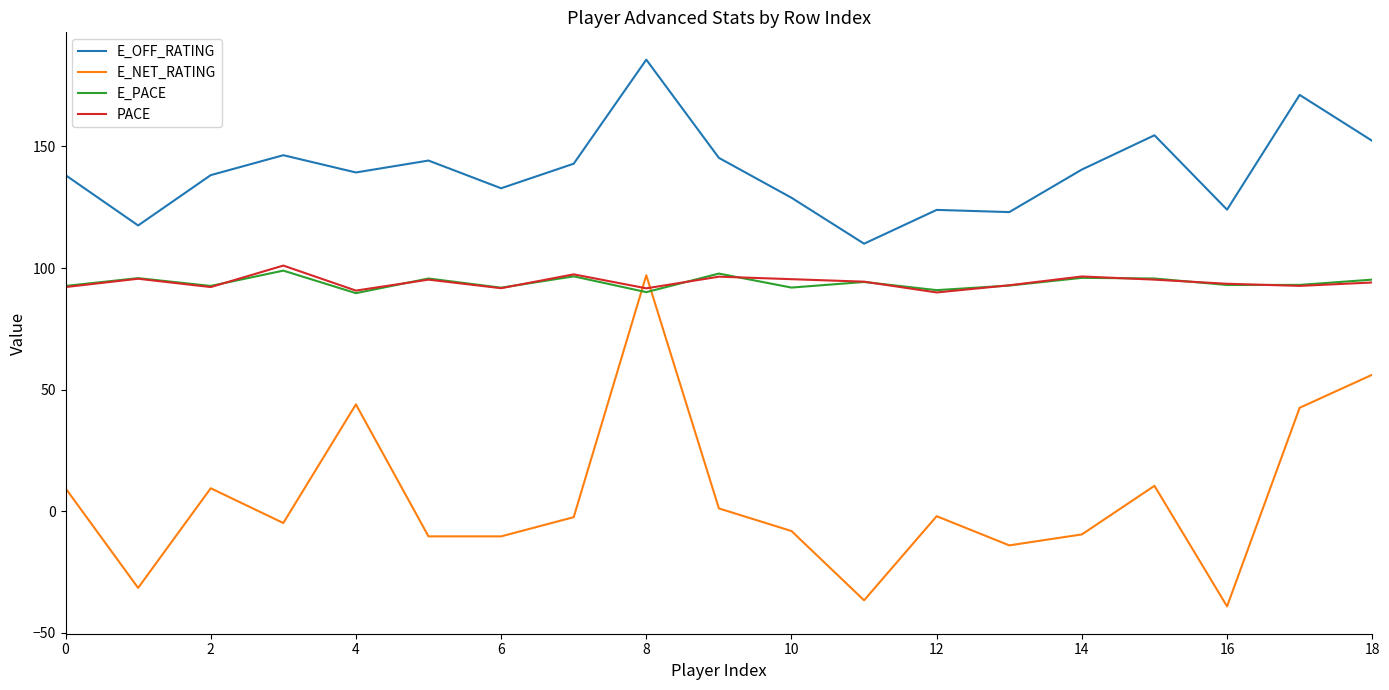

What is the maximum value shown in the chart?

185.7